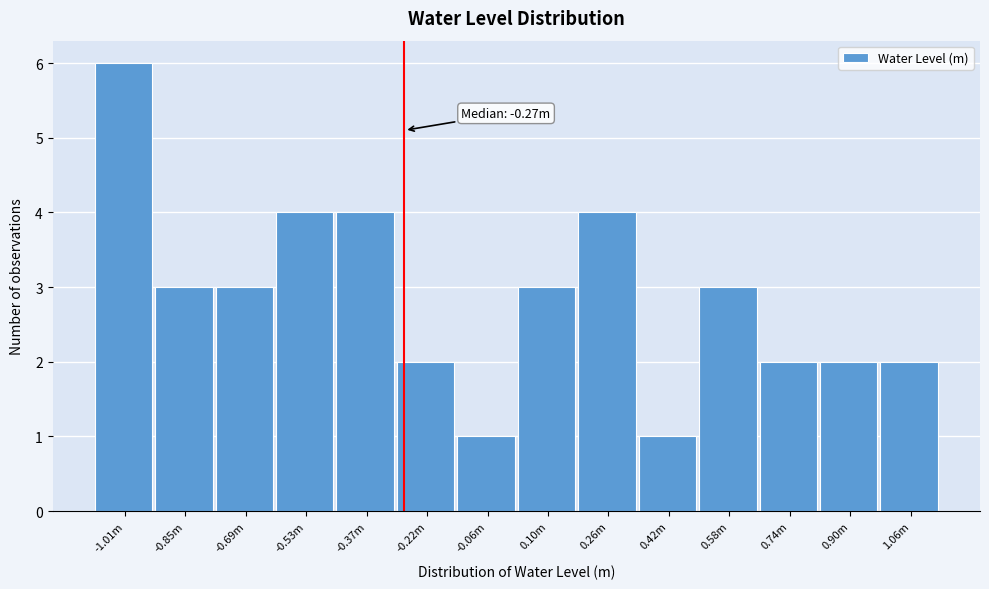

Reading left to right, extract all data points from this chart.

6	3	3	4	4	2	1	3	4	1	3	2	2	2